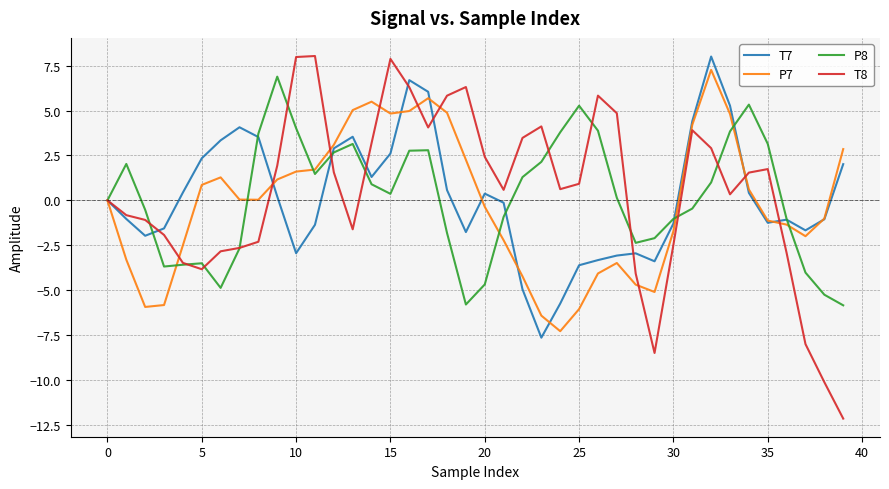

What is the highest value of the P7 series?

7.3